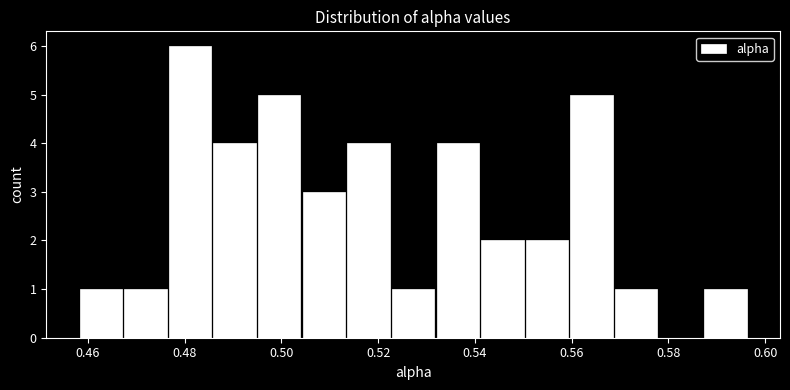

Reading left to right, transcribe this chart: for each bar, give the range it covers on the x-axis and its height. Neither the bar edges nor the heights are printed on the chart, so give them approximately, as read against the axes.

0.458 to 0.468: 1
0.468 to 0.476: 1
0.476 to 0.486: 6
0.486 to 0.494: 4
0.494 to 0.504: 5
0.504 to 0.514: 3
0.514 to 0.522: 4
0.522 to 0.532: 1
0.532 to 0.542: 4
0.542 to 0.550: 2
0.550 to 0.560: 2
0.560 to 0.568: 5
0.568 to 0.578: 1
0.578 to 0.588: 0
0.588 to 0.596: 1